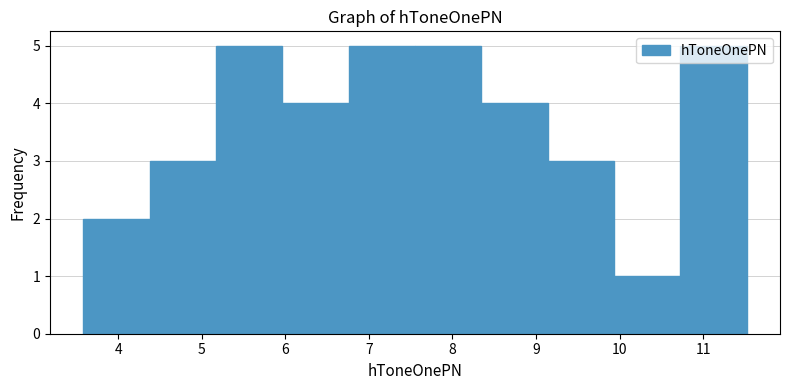

Reading left to right, list every bar in this chart as the range it spans on the x-axis followed by its height. Neither the bar edges nor the heights are printed on the chart, so give them approximately, as read against the axes.

3.6 to 4.4: 2
4.4 to 5.2: 3
5.2 to 6.0: 5
6.0 to 6.8: 4
6.8 to 7.6: 5
7.6 to 8.3: 5
8.3 to 9.1: 4
9.1 to 9.9: 3
9.9 to 10.7: 1
10.7 to 11.5: 5